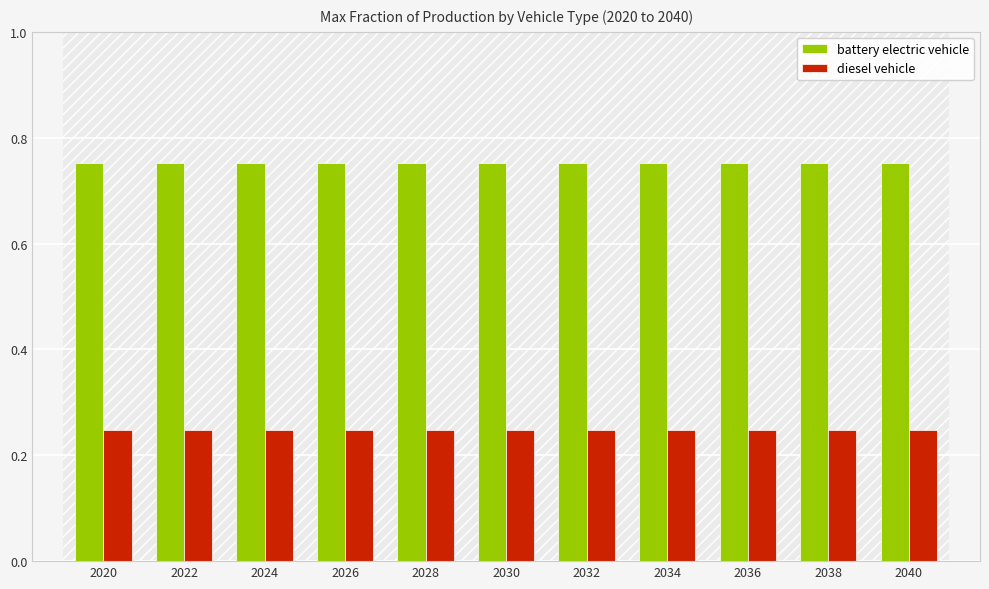

What is the spread (max minus min) of values at 2032?

0.5